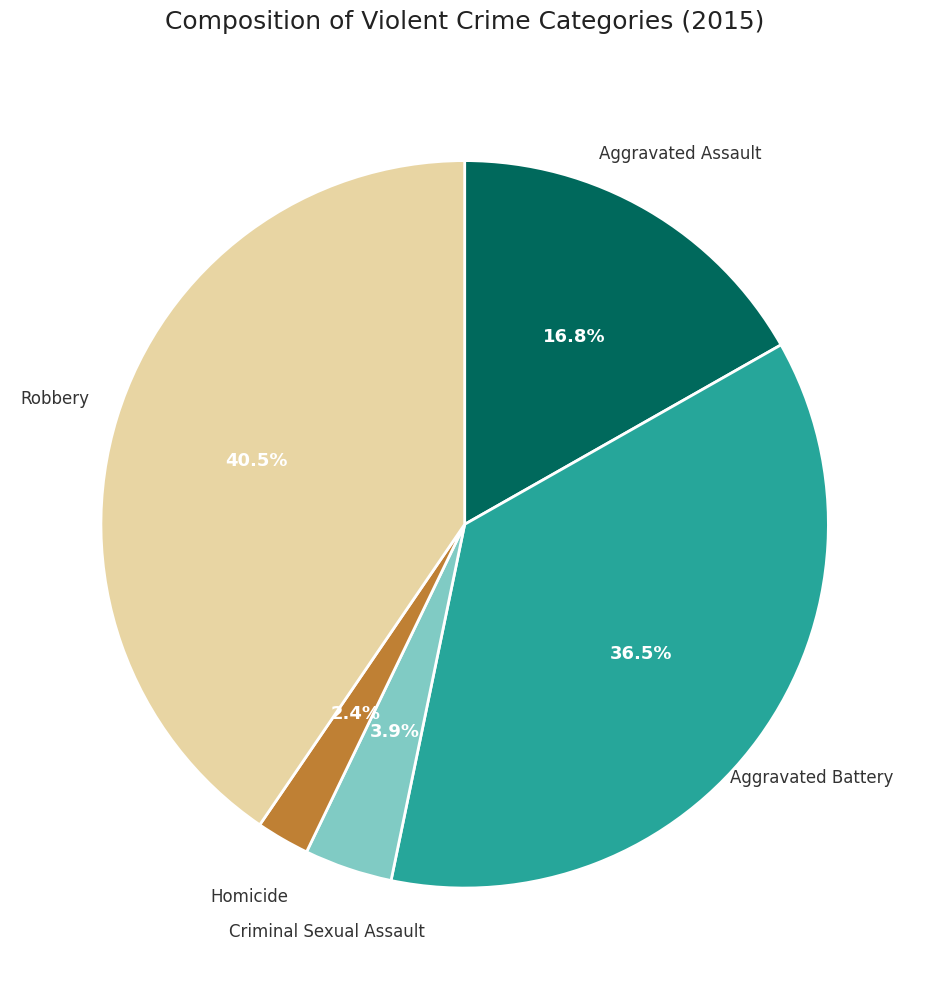

How many segments does this pie chart have?

5